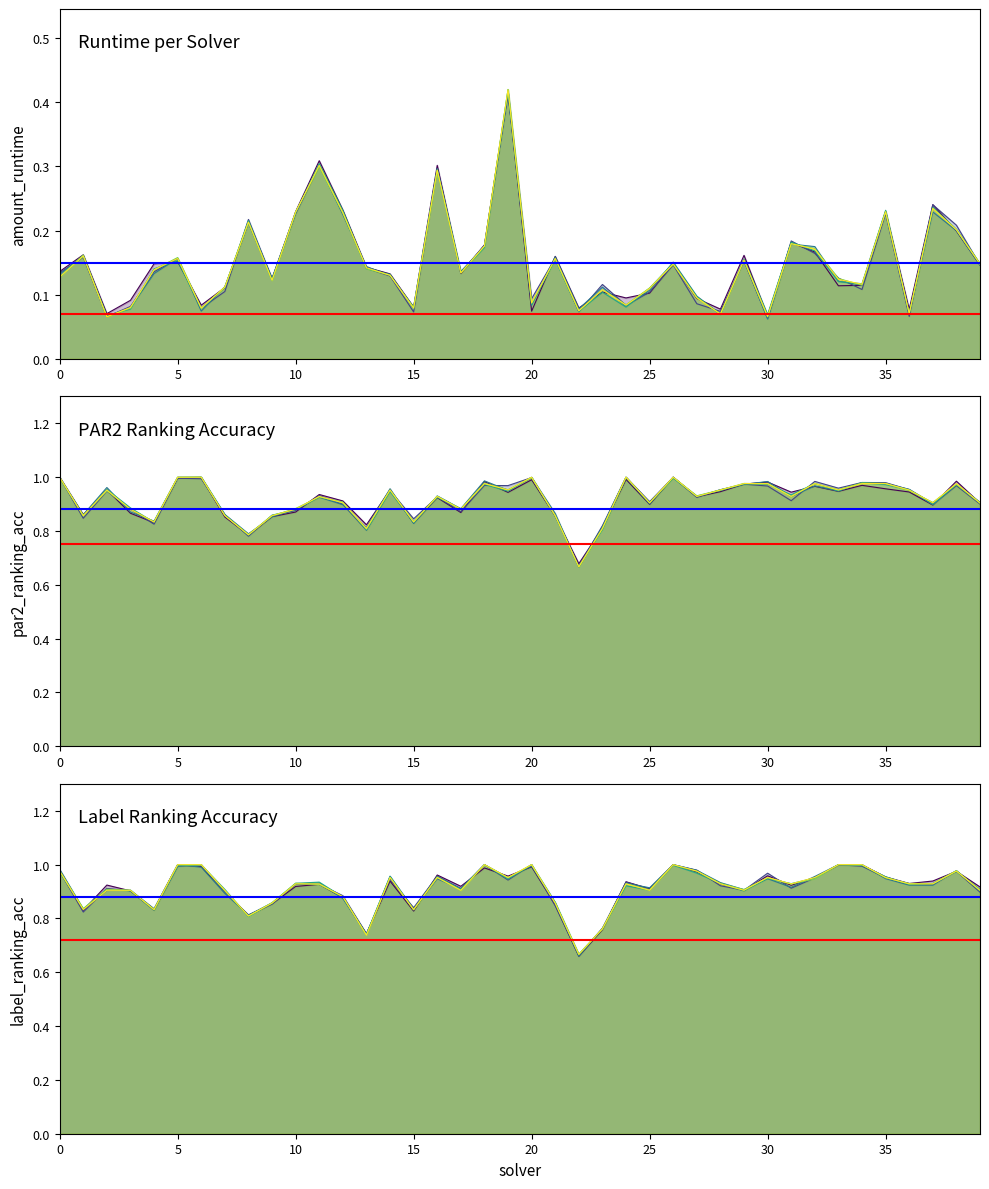

Is the value of amount_runtime at 27 greater than the value of label_ranking_acc at 36?

No